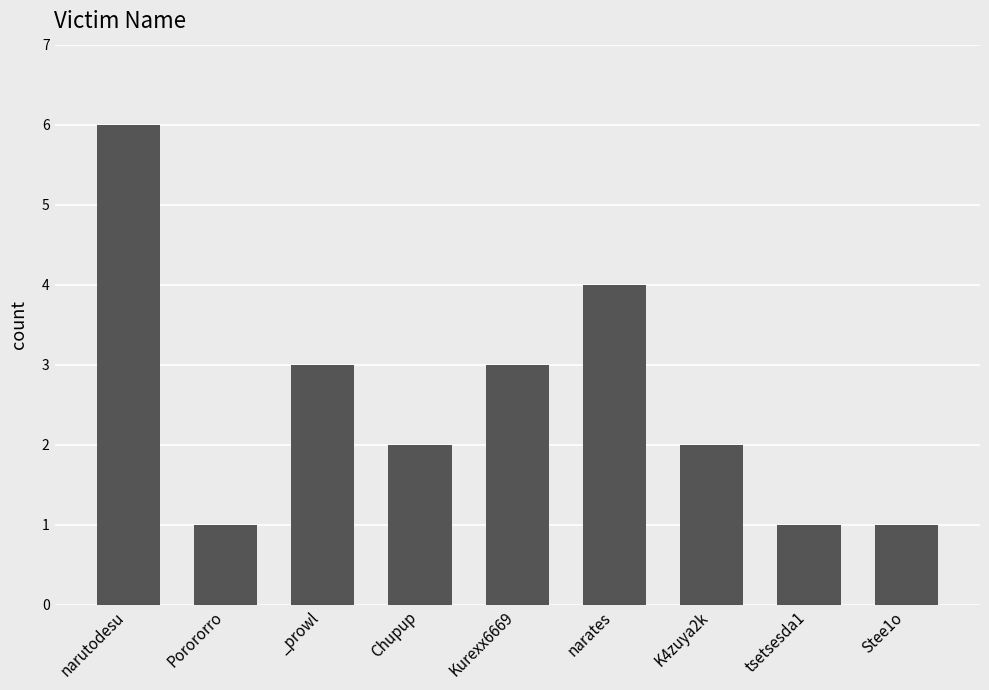

Which category has the highest value across all series?

narutodesu